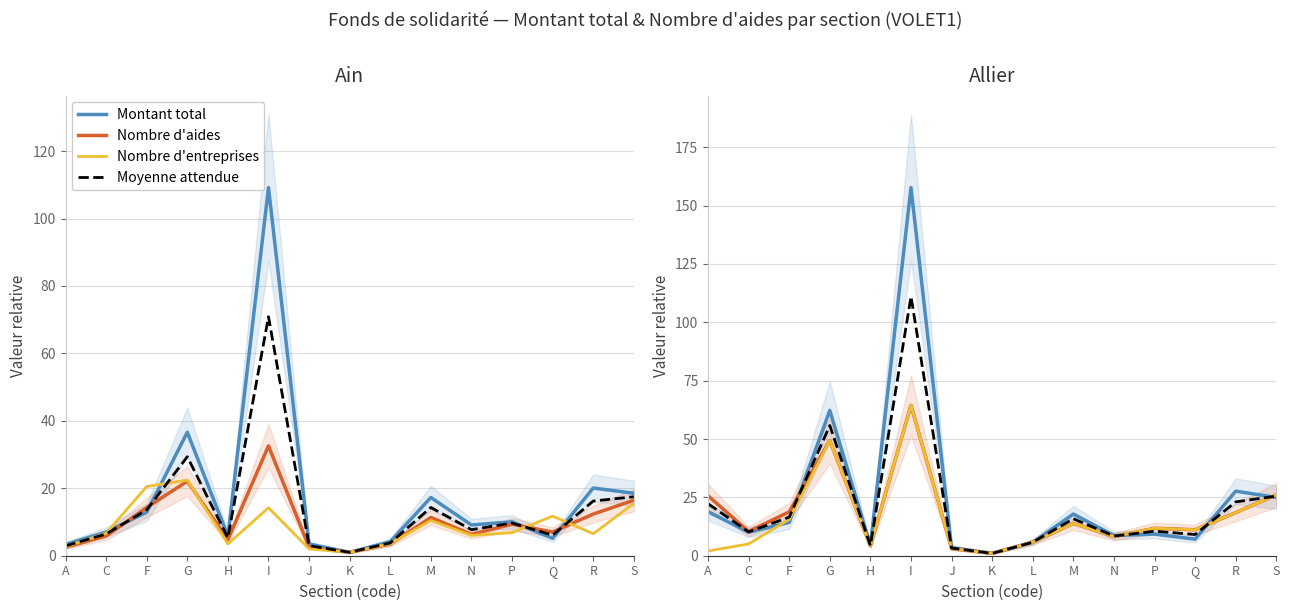

True or false: Nombre d'aides and Montant total intersect in this chart.

True